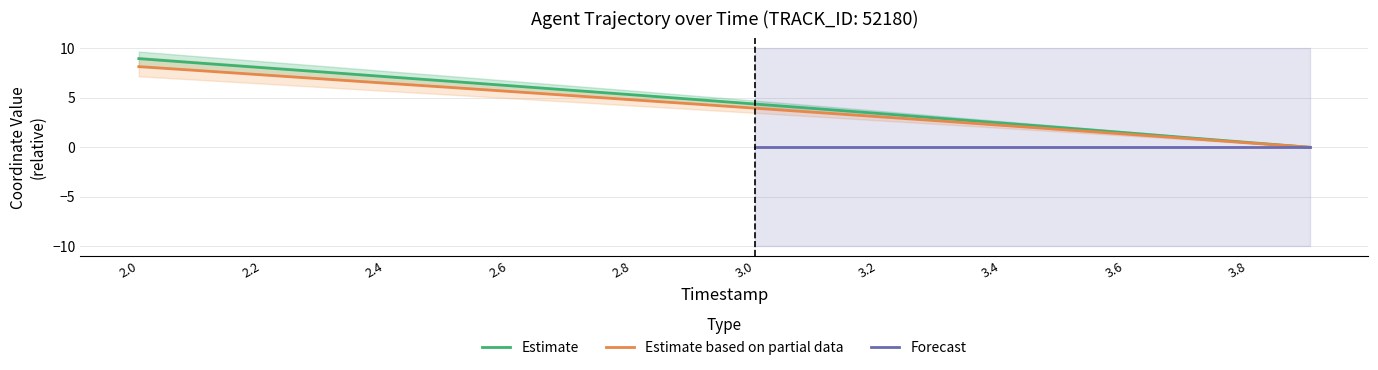

The value of Estimate based on partial data at 3.0 is 5.5. True or false?

False